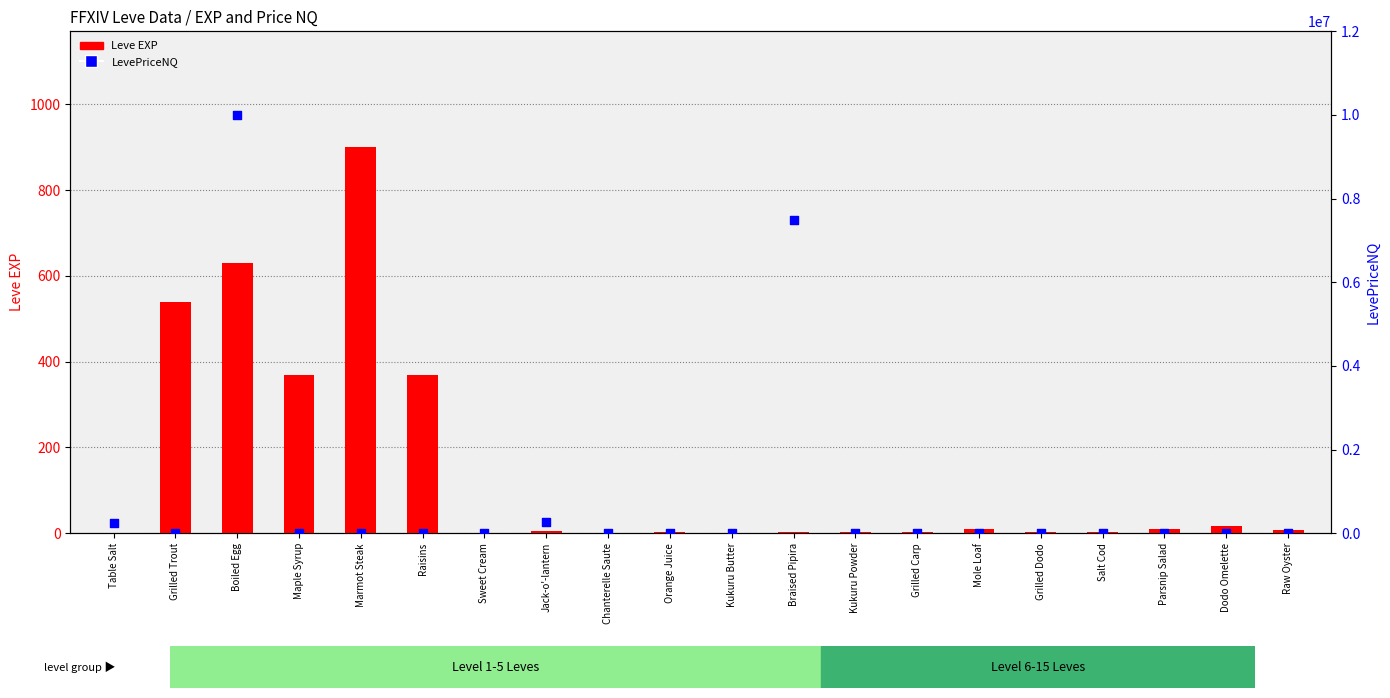

Which series has the widest spread of Y values?

LevePriceNQ